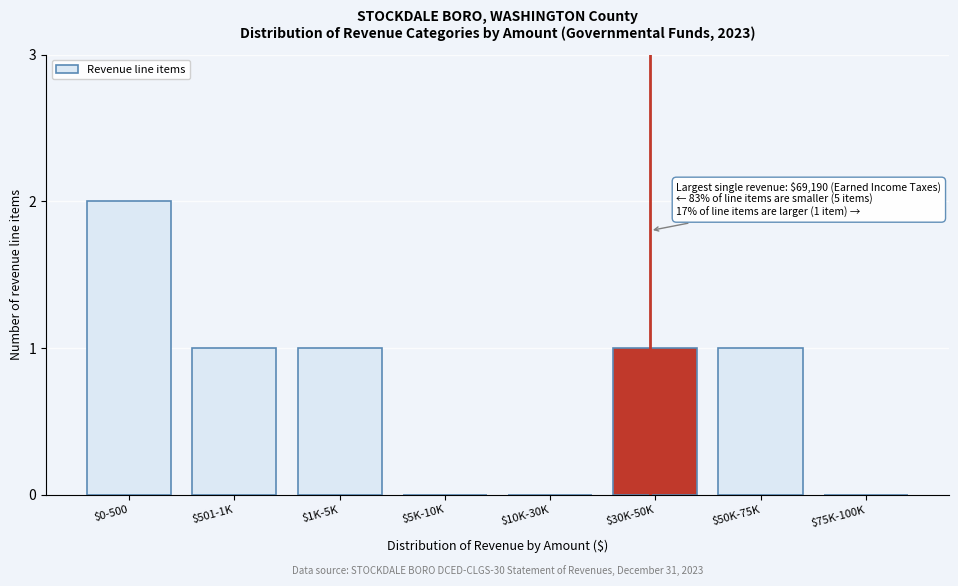

Which label corresponds to the largest value in the chart?

$0-500